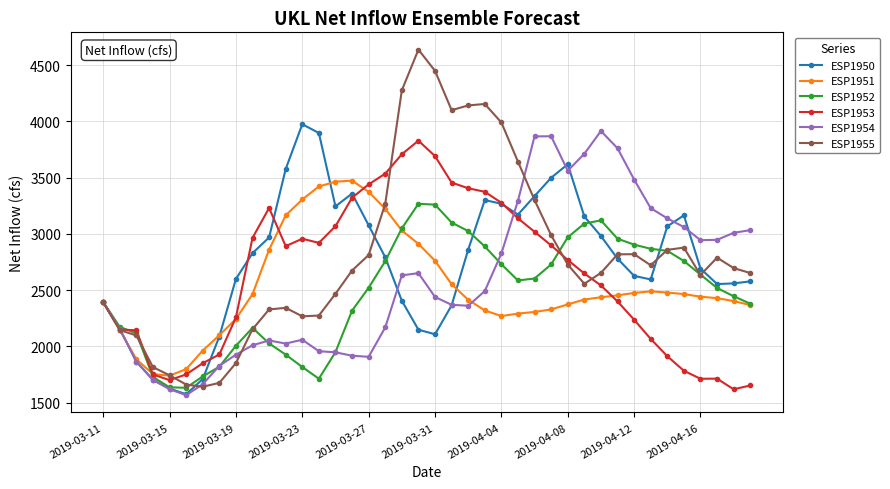

What is the greatest value displayed?

4638.3